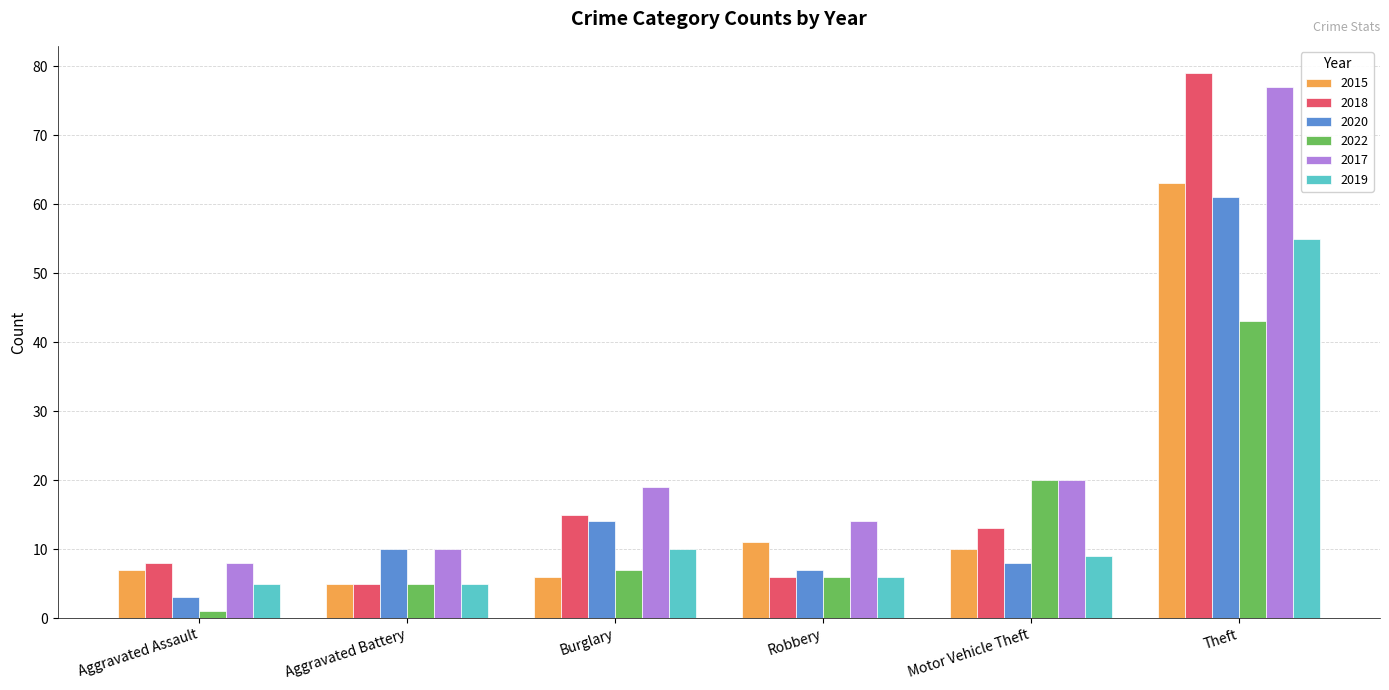

At which category does the chart reach its minimum across all series?

Aggravated Assault